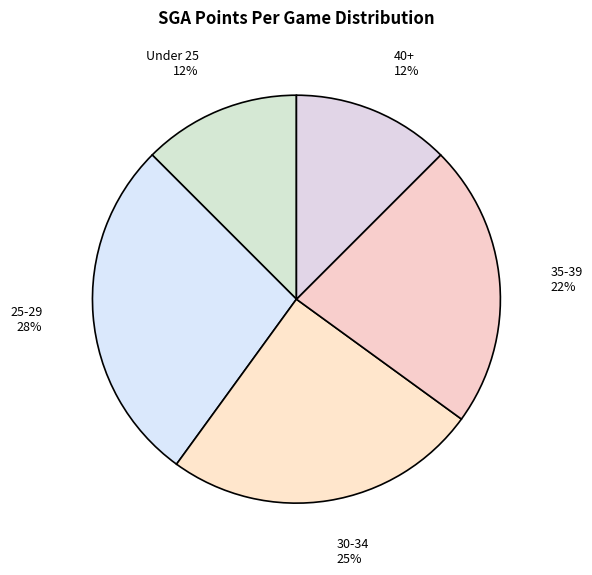

Which slice is the largest?

25-29